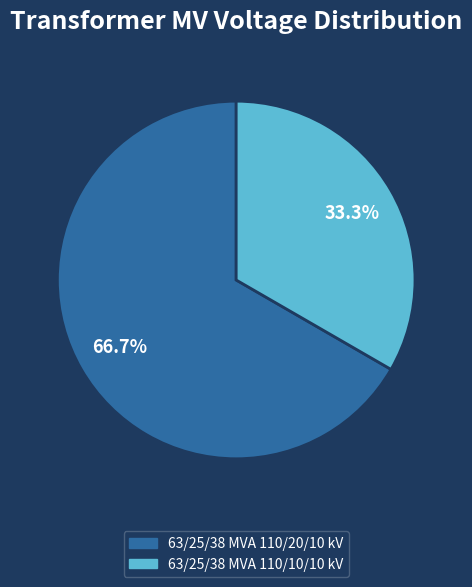

Is 63/25/38 MVA 110/10/10 kV the majority of the pie?

No